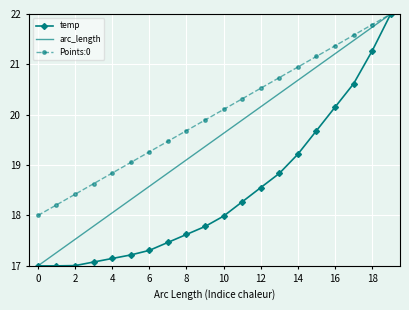

What is the minimum value shown in the chart?

17.0